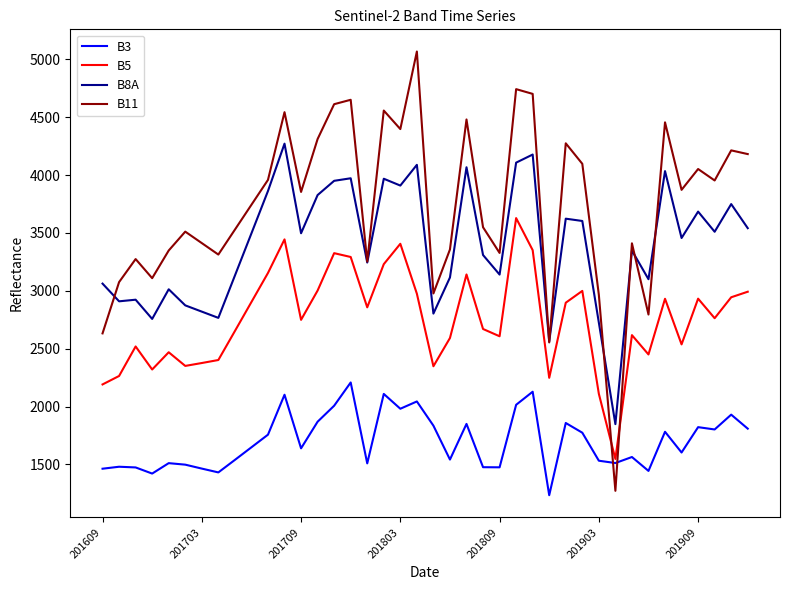

How many categories are shown in the chart?

40